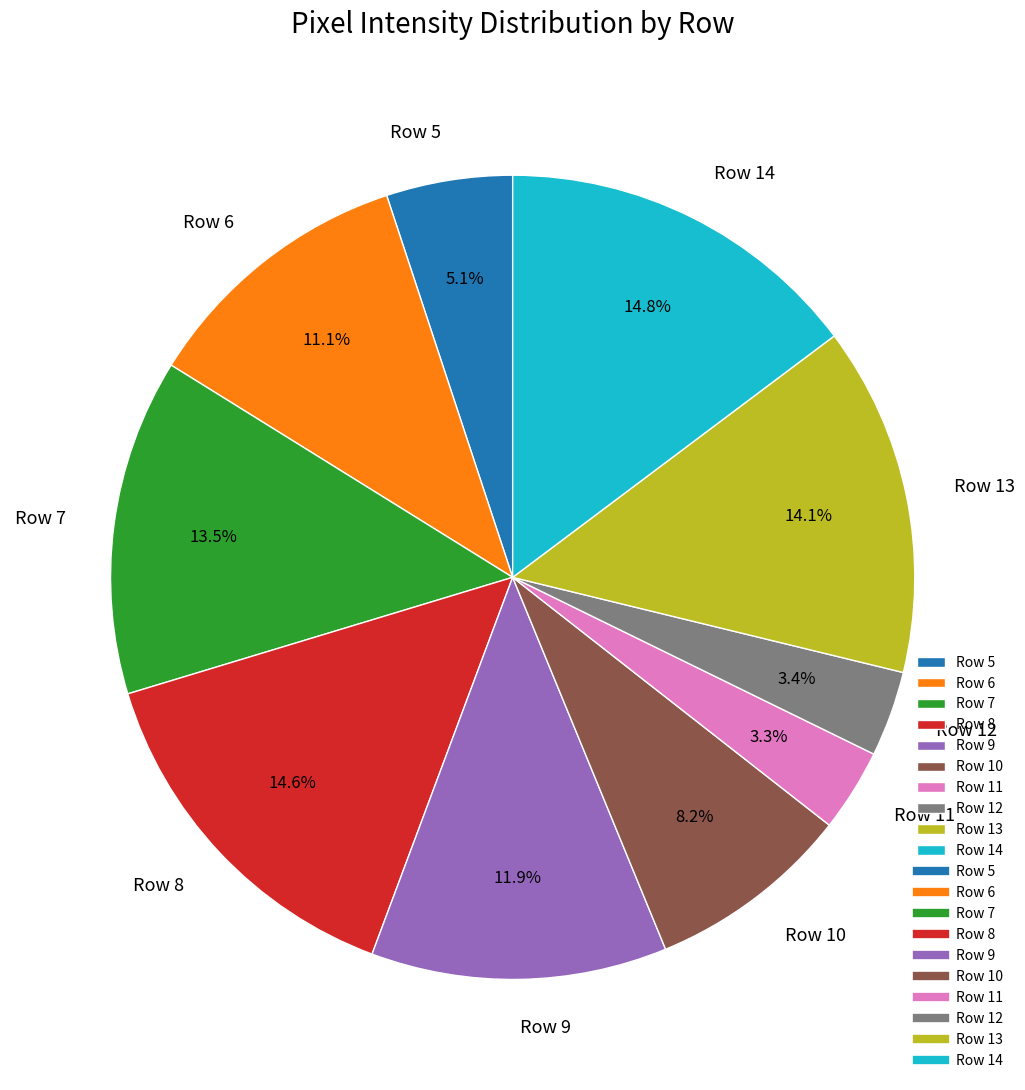

How much of the chart is everything except Row 11?

96.7%